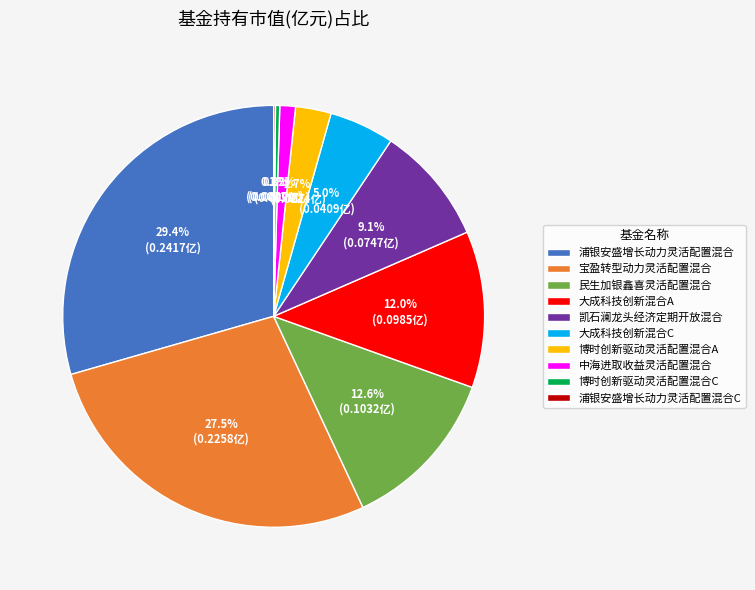

Which has a higher value, 浦银安盛增长动力灵活配置混合 or 大成科技创新混合A?

浦银安盛增长动力灵活配置混合